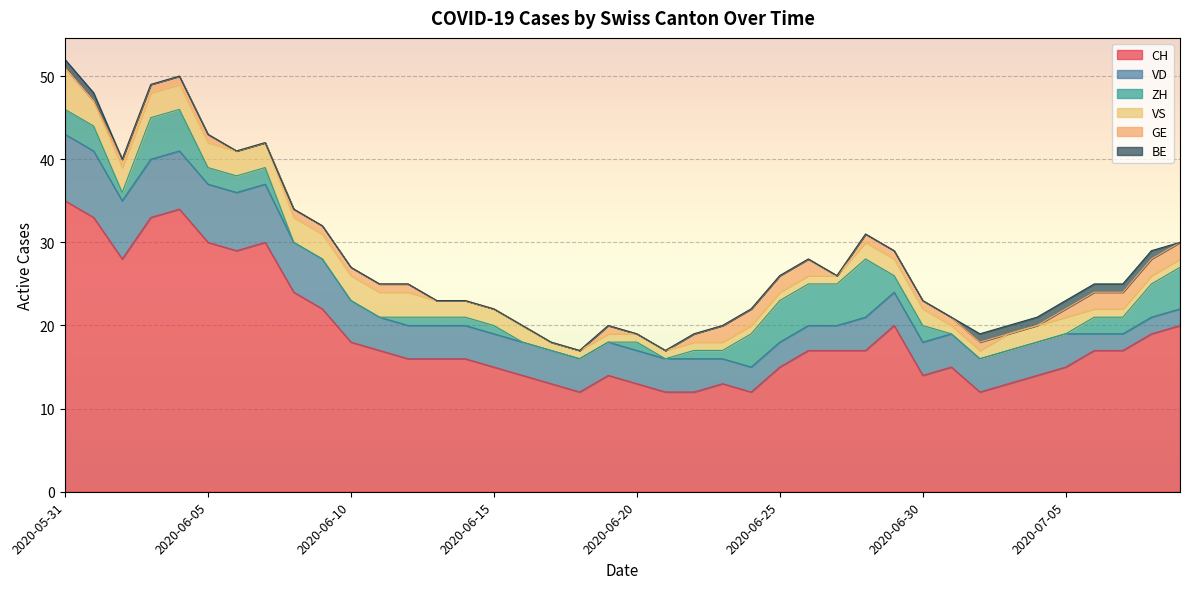

True or false: VD has more than 0 interior local peaks.

False